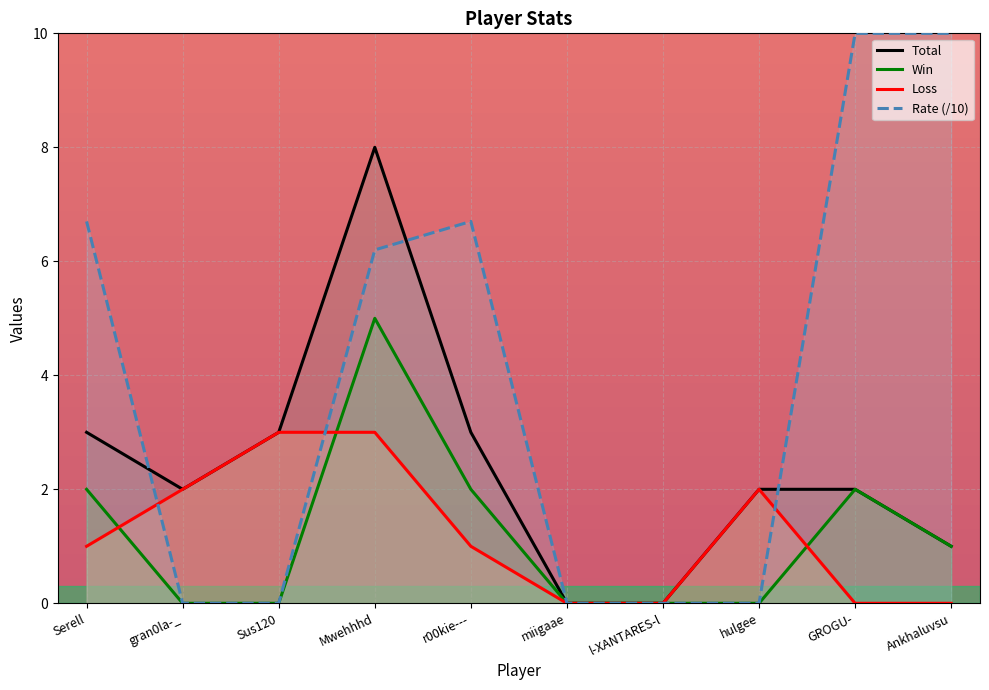

What is the approximate value of Win at GROGU-?

2.0